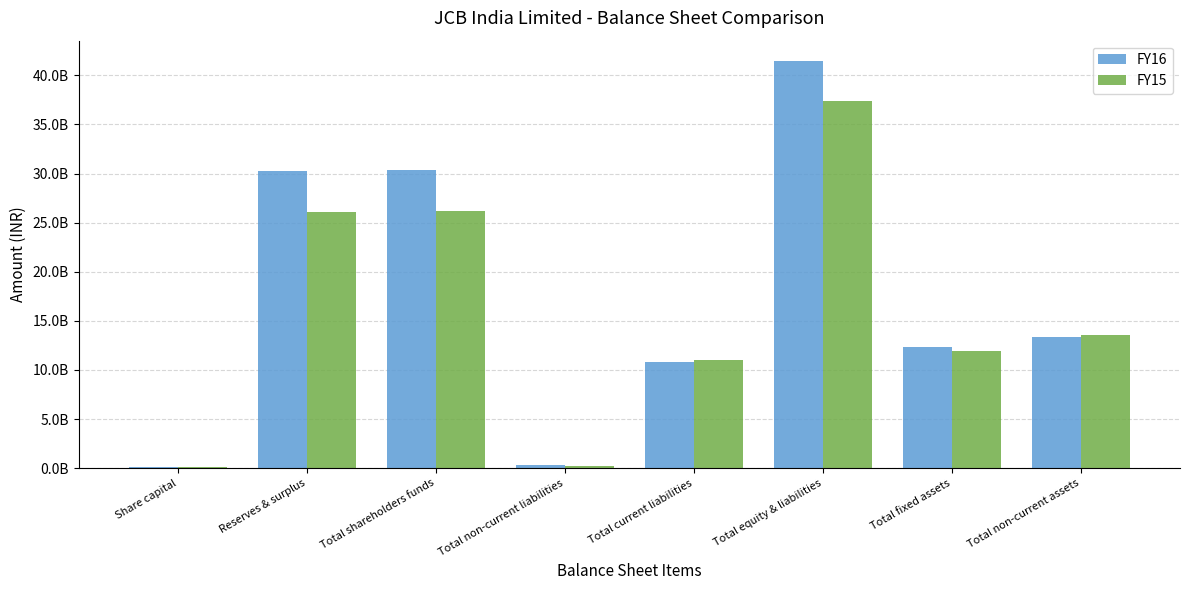

Are the bars grouped side by side (vs. stacked)?

Yes